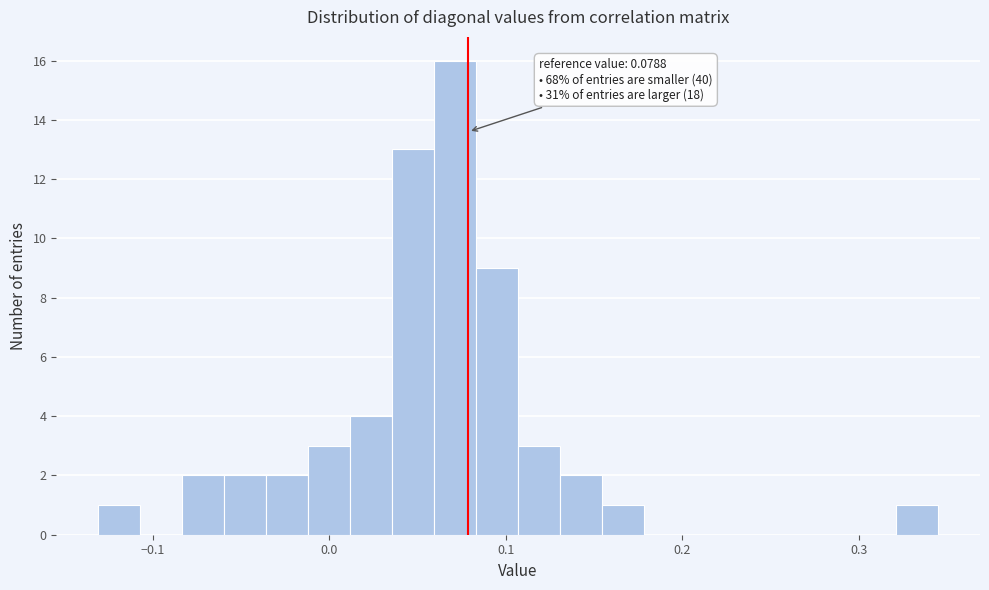

Around what value on the x-axis is the tallest bar? Give the approximate position of its centre, as read against the axis.

0.07